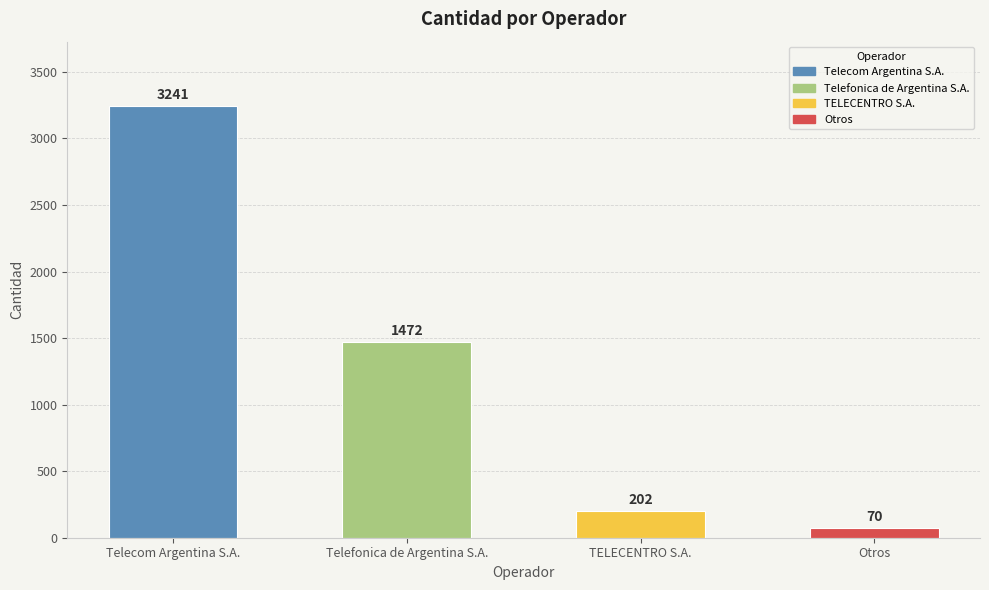

What is the difference between the values at TELECENTRO S.A. and Telecom Argentina S.A.?

3039